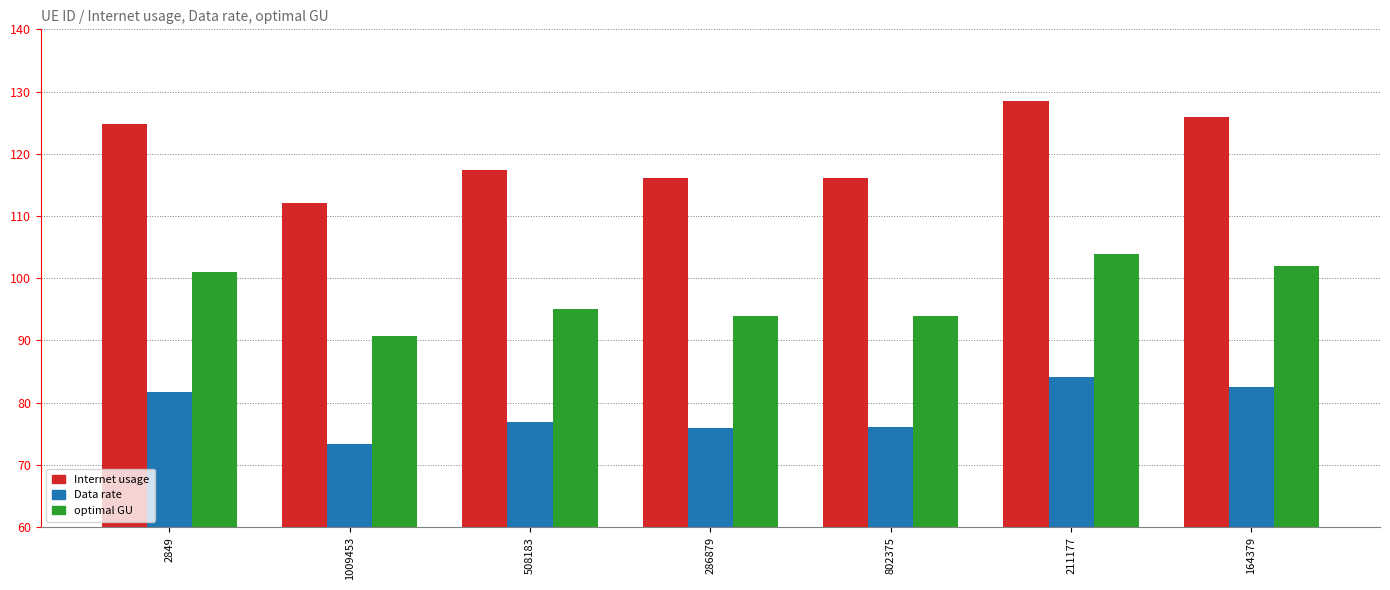

Are the bars grouped side by side (vs. stacked)?

Yes